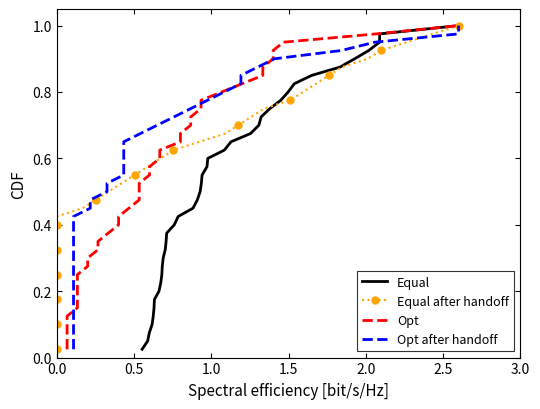

Rank the series by their maximum value, from highest to lowest.

Equal, Equal after handoff, Opt, Opt after handoff